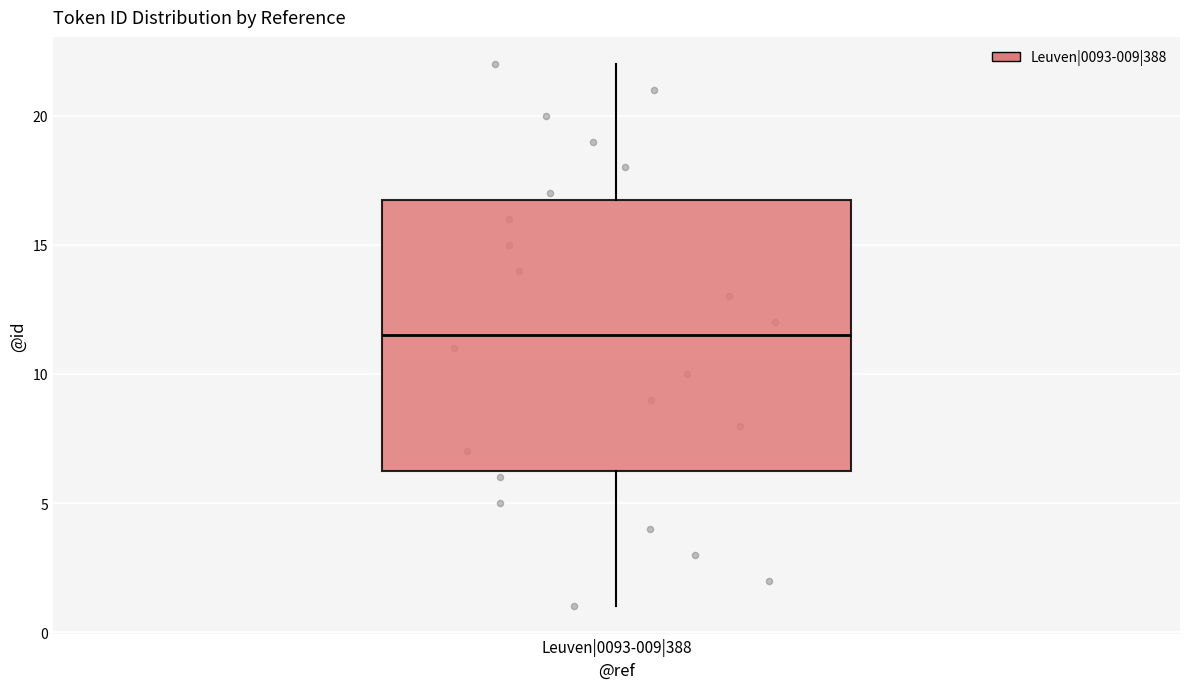

Read this box plot against the y-axis: the position of the median line, the range covered by the box, and the ends of both whiskers. The values are not printed on the chart, so give them approximately, as read against the axis.

median 11.5, box 6.5 to 17.0, whiskers 1.0 to 22.0